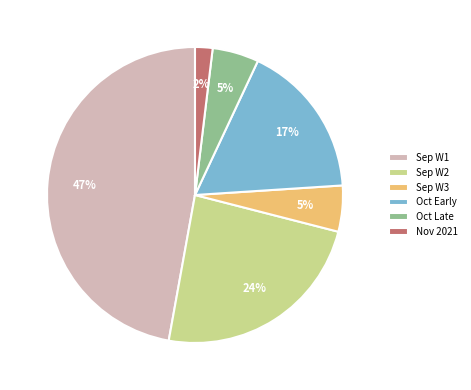

Is the sum of Sep W3 and Oct Early greater than half?

No